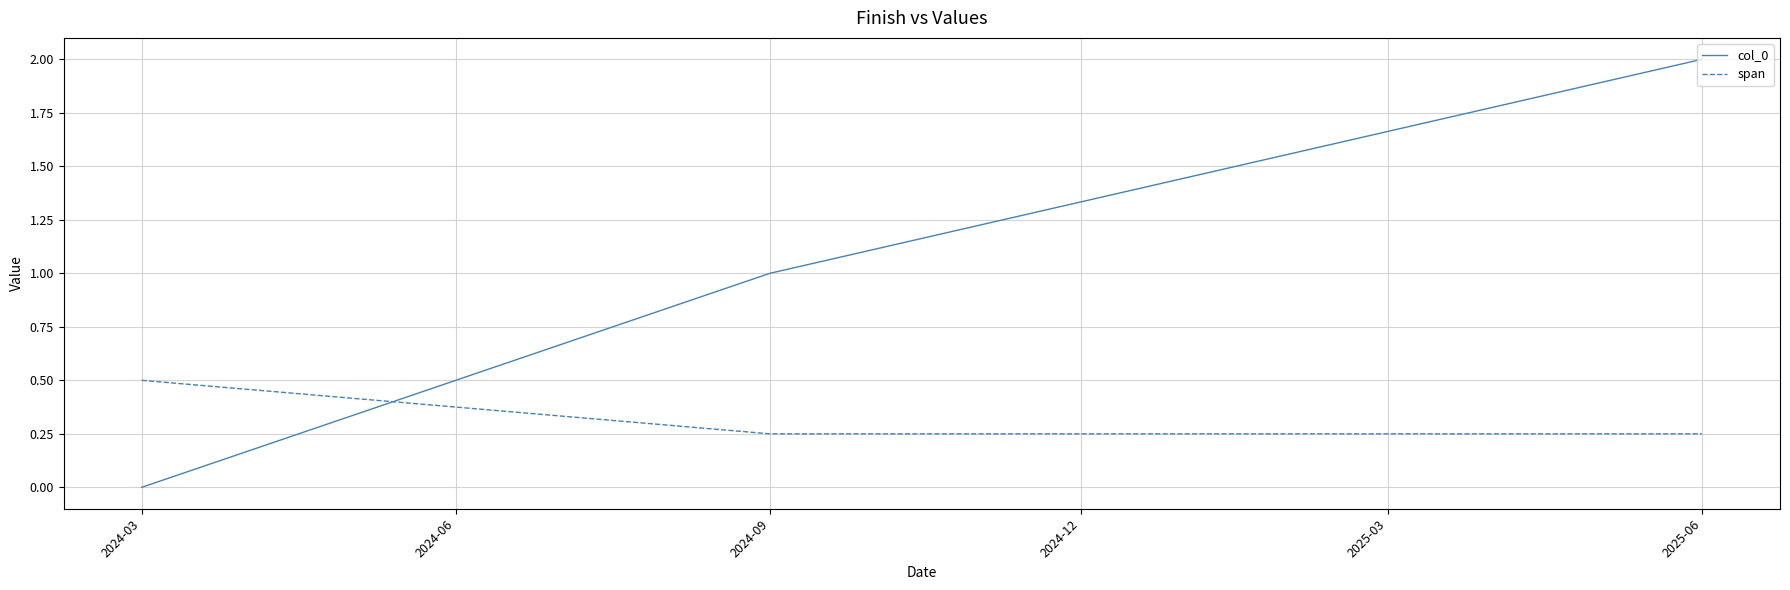

How many lines are shown in the chart?

2